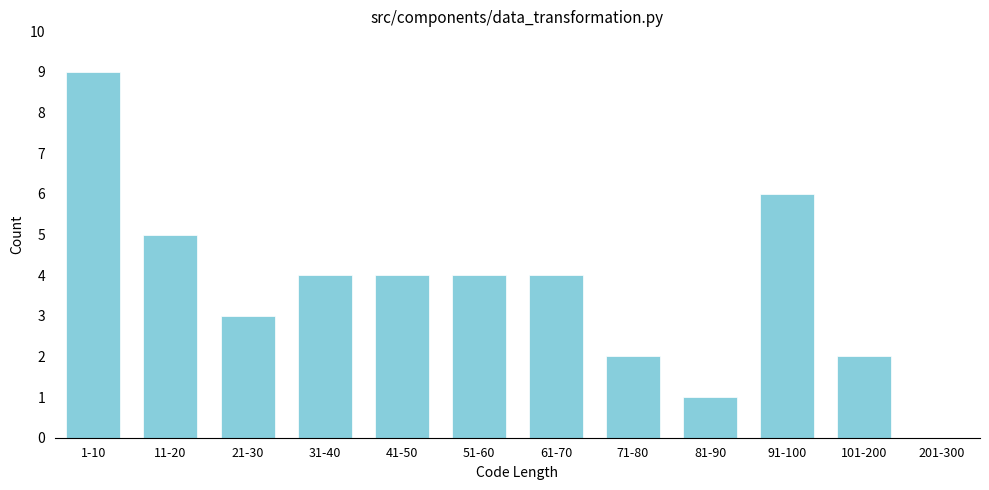

Reading left to right, what are all the values shown in this chart?

1-10=9	11-20=5	21-30=3	31-40=4	41-50=4	51-60=4	61-70=4	71-80=2	81-90=1	91-100=6	101-200=2	201-300=0